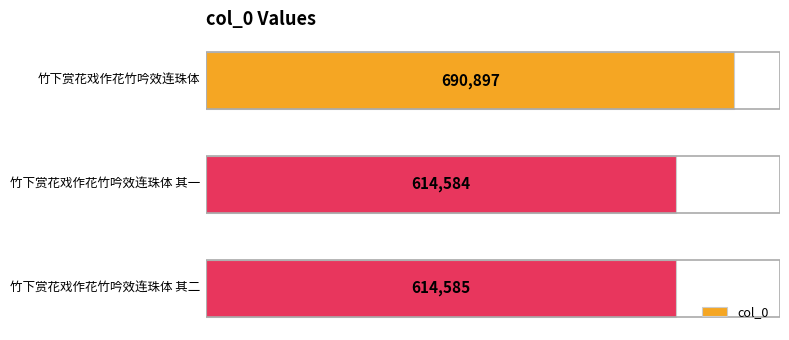

How many data points are less than 614585?

1